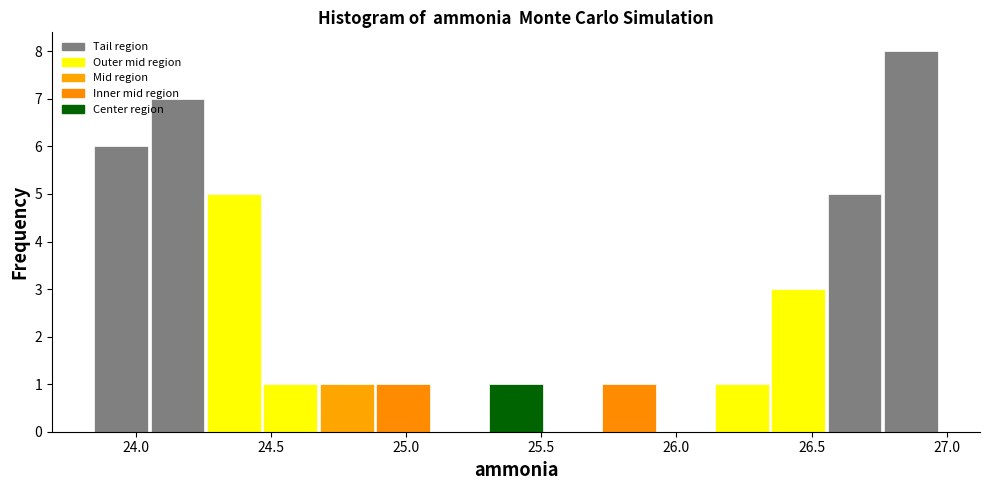

Reading left to right, list every bar in this chart as the range it spans on the x-axis followed by its height. Neither the bar edges nor the heights are printed on the chart, so give them approximately, as read against the axes.

23.85 to 24.05: 6
24.05 to 24.25: 7
24.25 to 24.45: 5
24.45 to 24.70: 1
24.70 to 24.90: 1
24.90 to 25.10: 1
25.10 to 25.30: 0
25.30 to 25.50: 1
25.50 to 25.70: 0
25.70 to 25.95: 1
25.95 to 26.15: 0
26.15 to 26.35: 1
26.35 to 26.55: 3
26.55 to 26.75: 5
26.75 to 26.95: 8